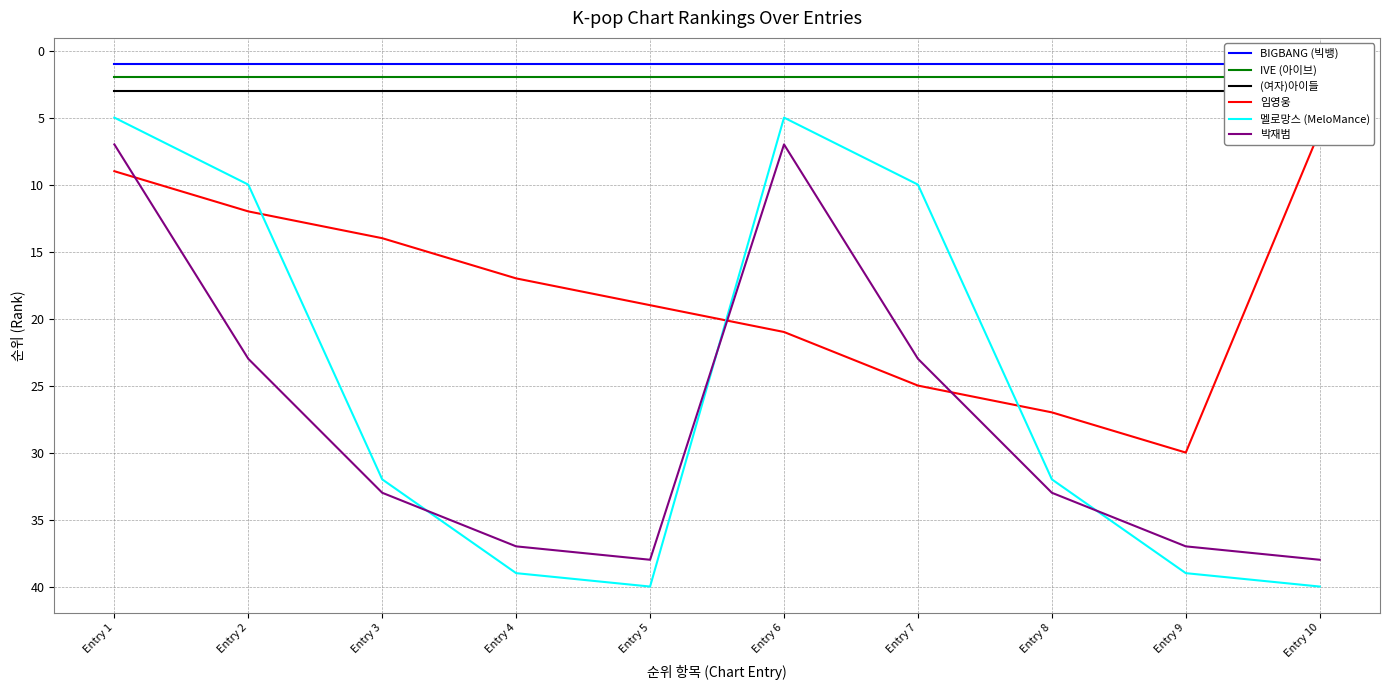

What are all the series names shown in the legend?

BIGBANG (빅뱅), IVE (아이브), (여자)아이들, 임영웅, 멜로망스 (MeloMance), 박재범